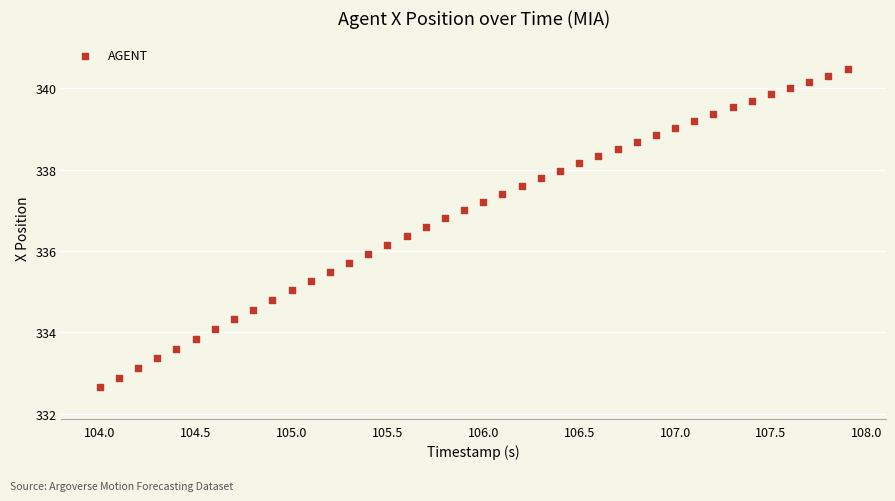

What is the range of X values (max minus min)?

3.9